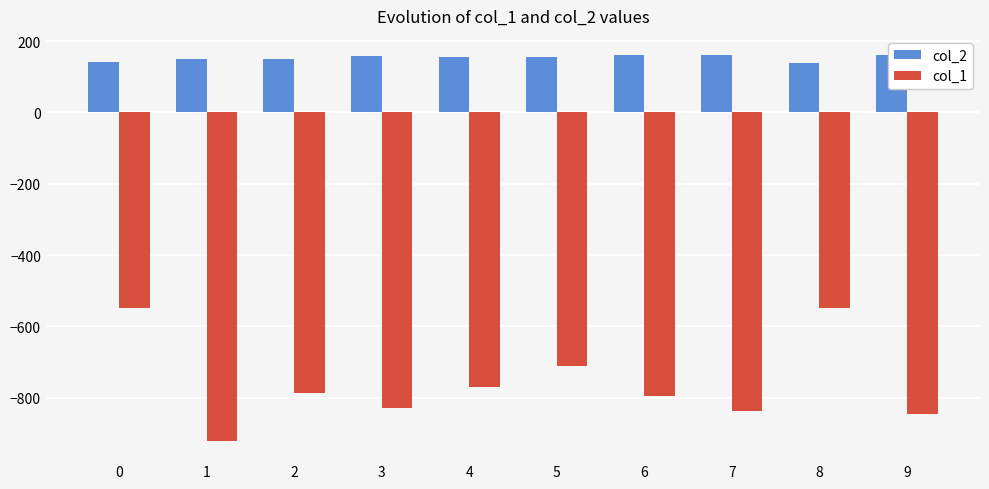

Reading left to right, transcribe all the data shown in this chart.

col_2: 140.5	150.4	150.8	157.4	156.9	155.5	160.2	160.4	139.5	160.7
col_1: -548.0	-921.0	-786.0	-829.0	-770.0	-711.0	-794.0	-838.0	-548.0	-846.0